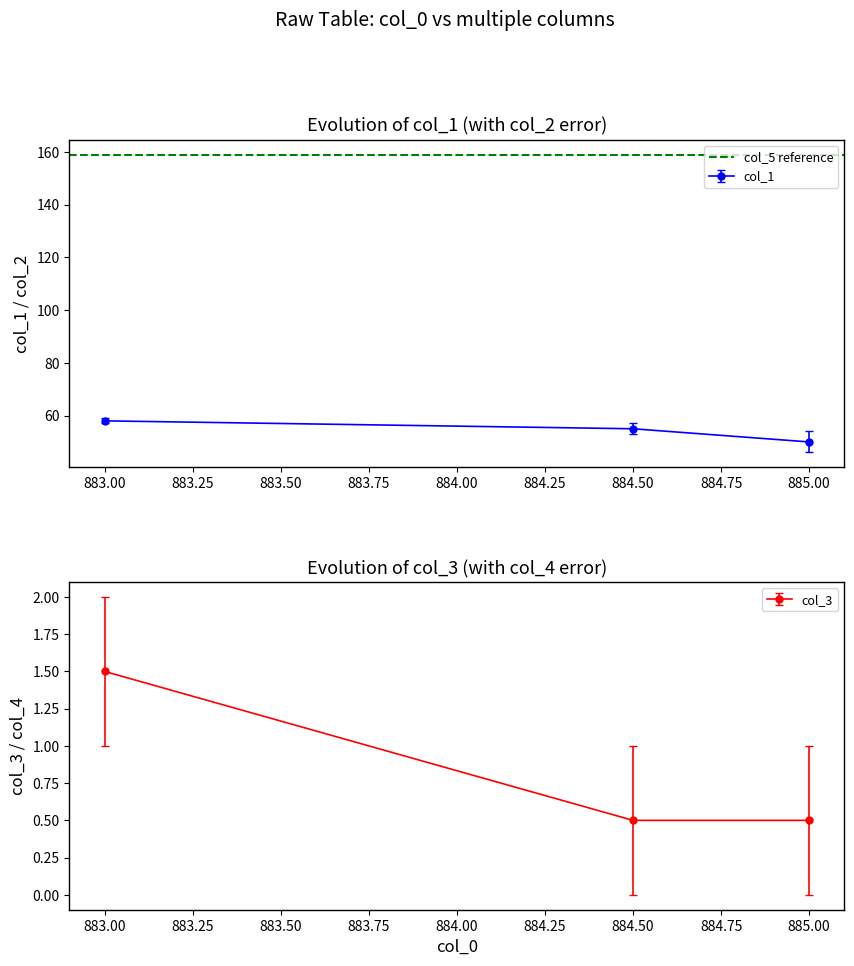

What is the lowest value of the col_1 series?

50